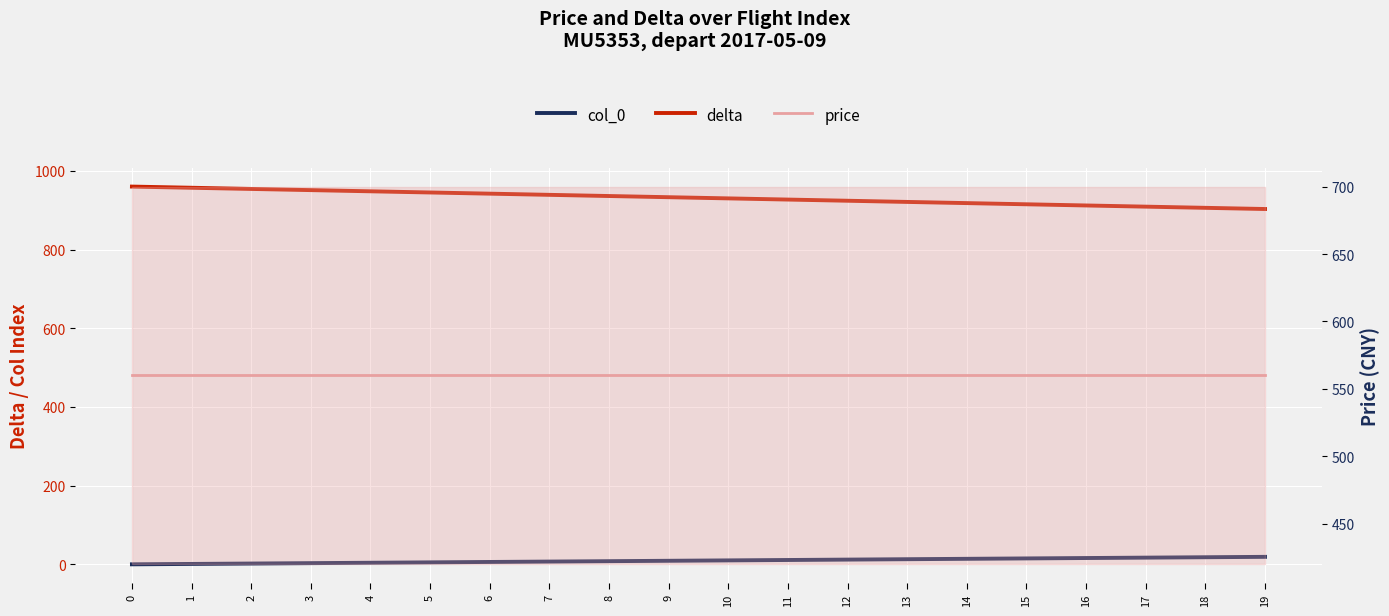

Is it true that delta equals 936 at 8?

True